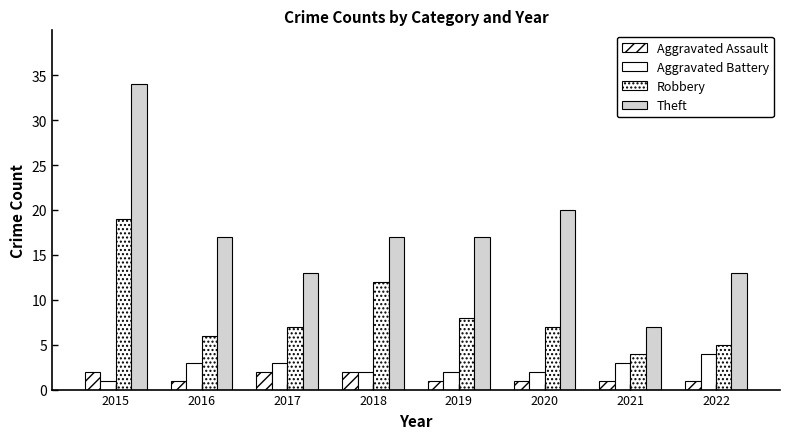

The Theft series shows 5 at 2017. True or false?

False